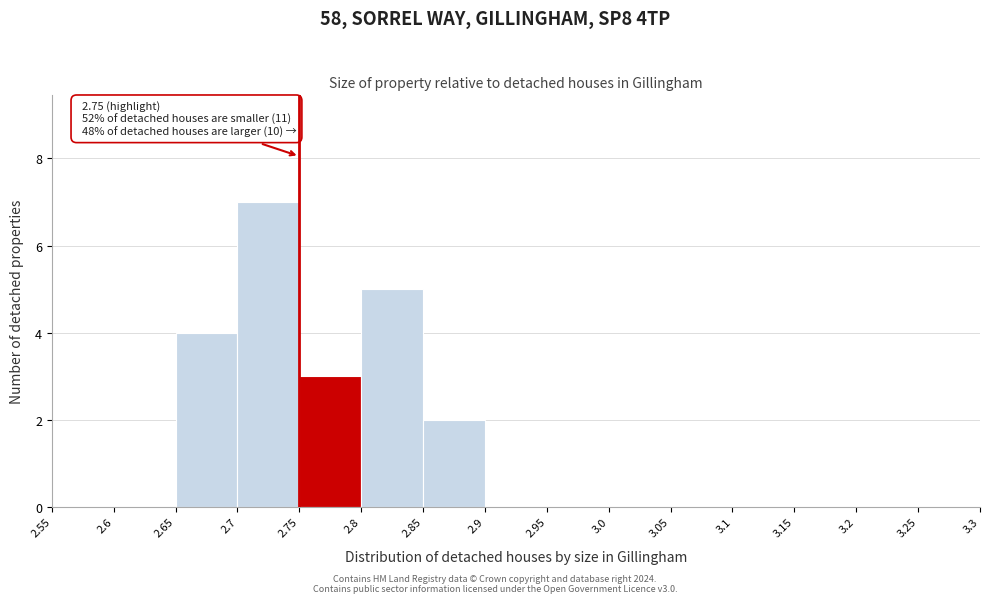

Which range on the x-axis has the tallest bar?

2.7 to 2.75